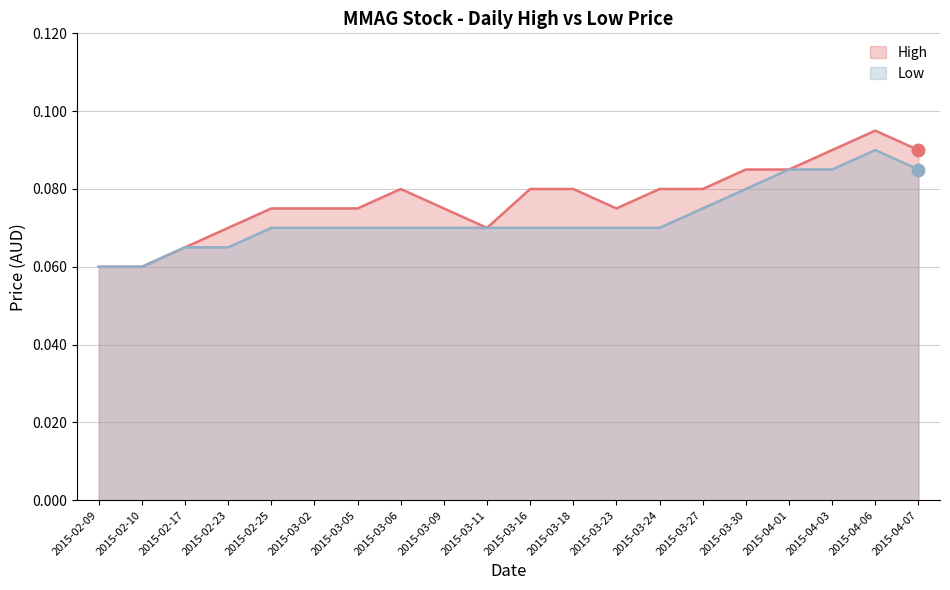

The value of high at 2015-04-03 is 0.0. True or false?

False